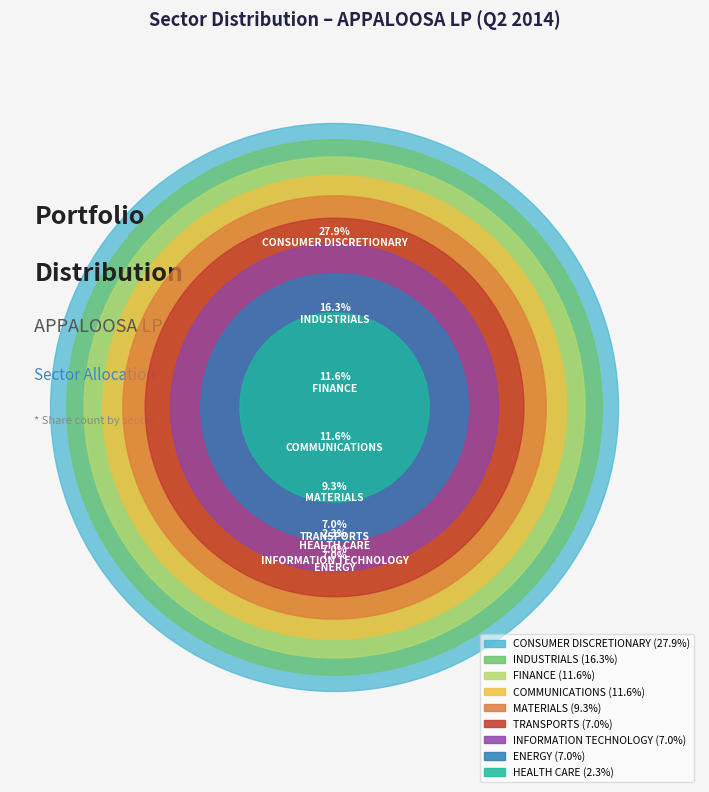

What percentage is the MATERIALS slice, to the nearest percent?

9%